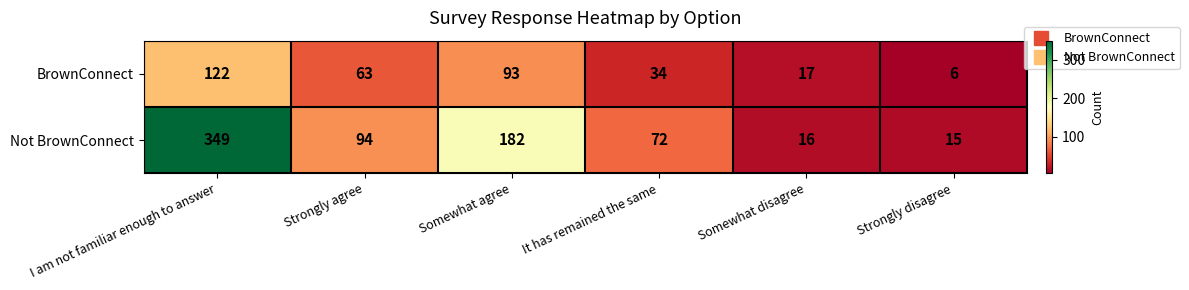

Which series has the largest total across all categories?

Not BrownConnect